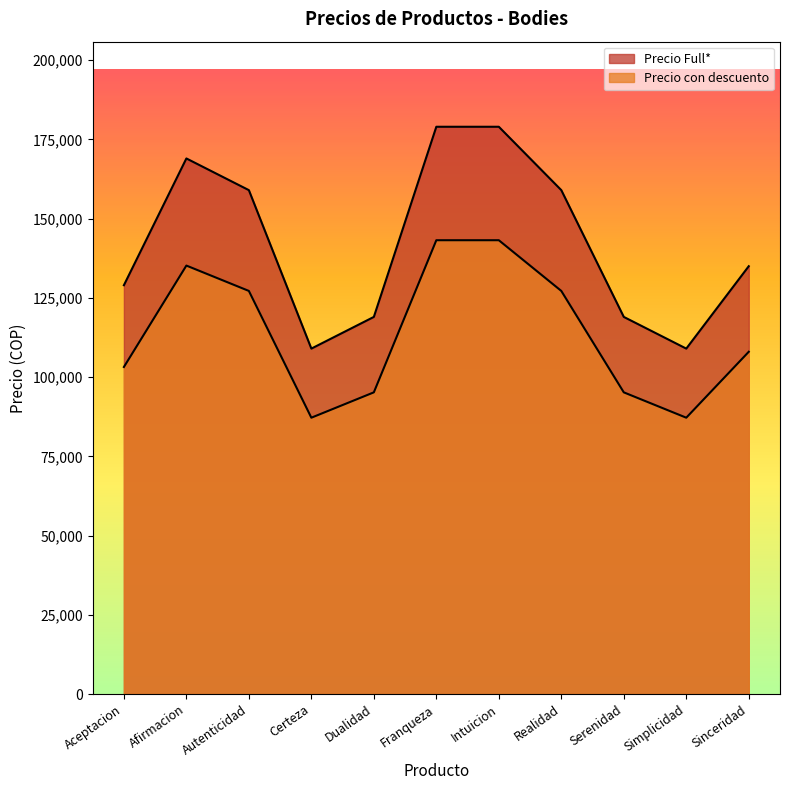

At which label does Precio Full* first exceed 135000?

Afirmacion